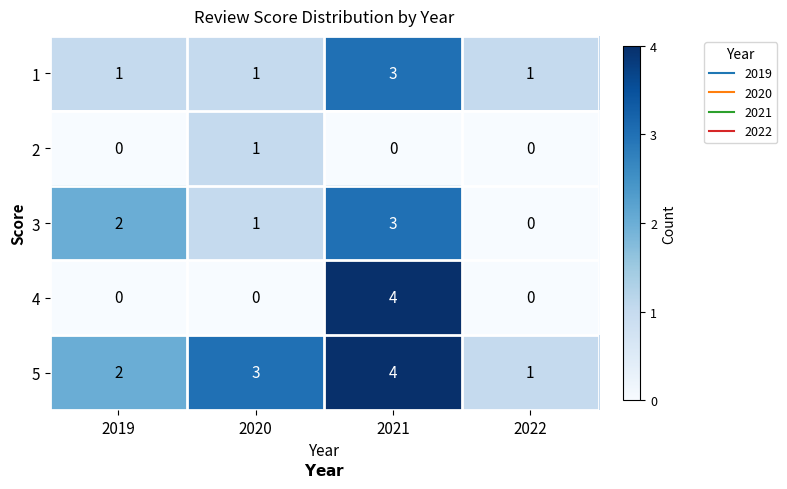

At which label is 5 closest to 2?

2019